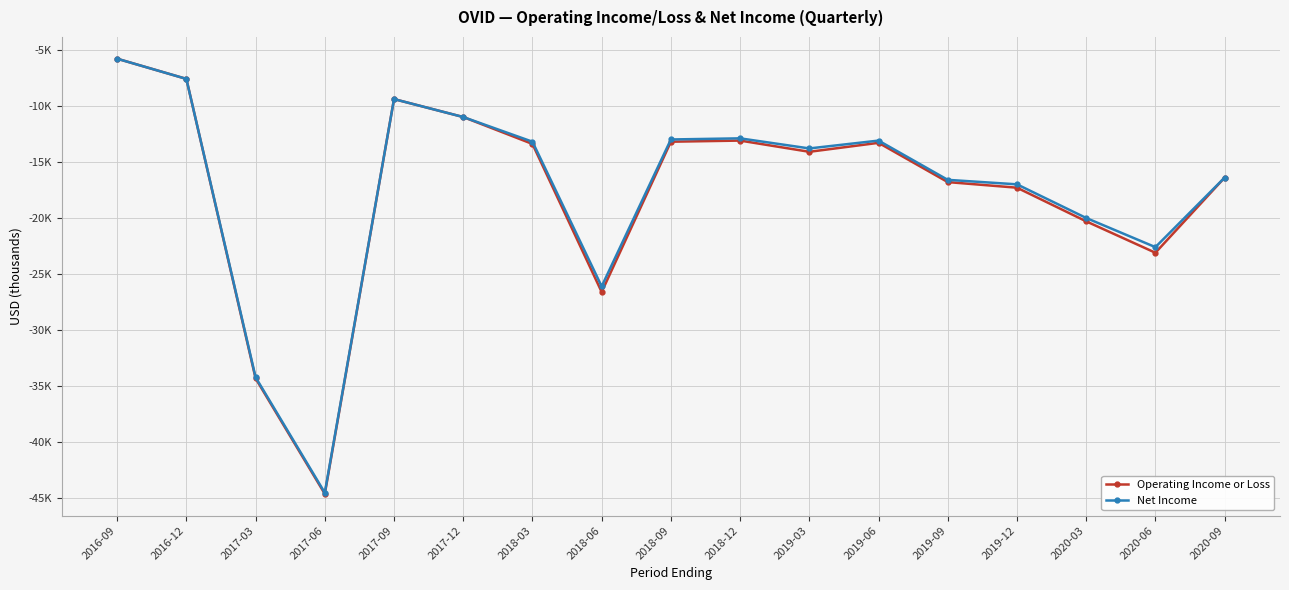

Which series changed the most between 2018-09 and 2019-06?

Operating Income or Loss